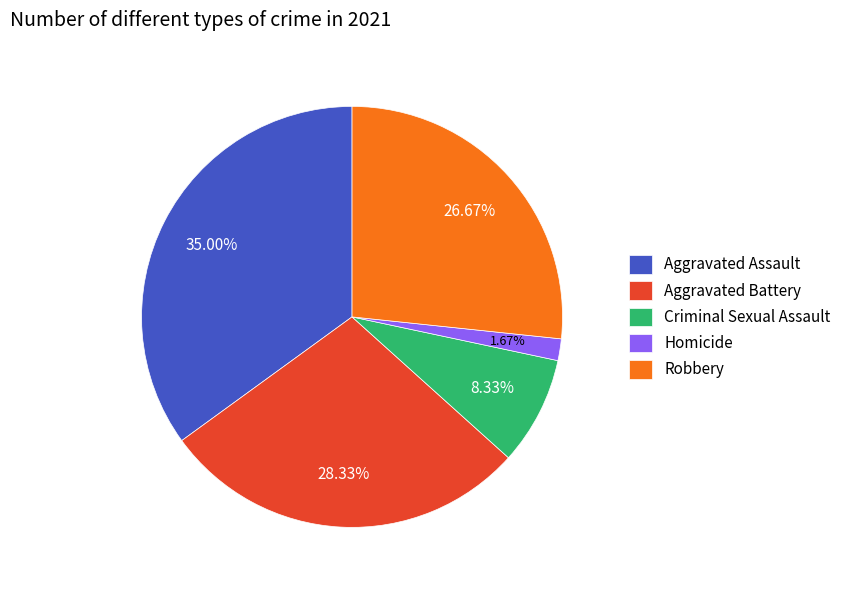

Rank the categories by value from highest to lowest.

Aggravated Assault, Aggravated Battery, Robbery, Criminal Sexual Assault, Homicide